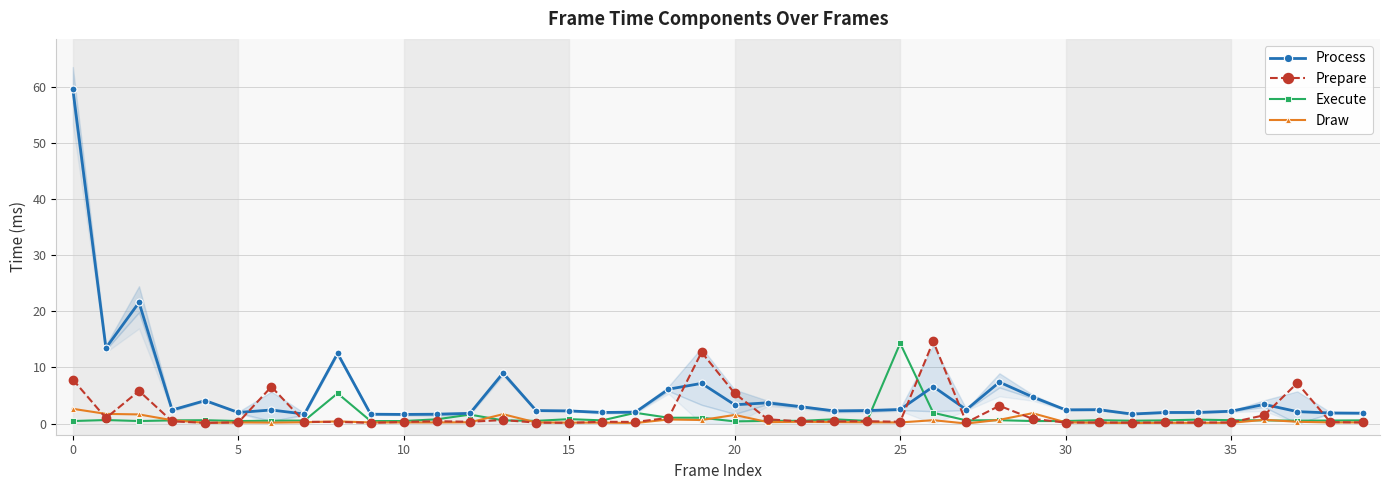

List the series in order of their peak value, lowest first.

Draw, Execute, Prepare, Process